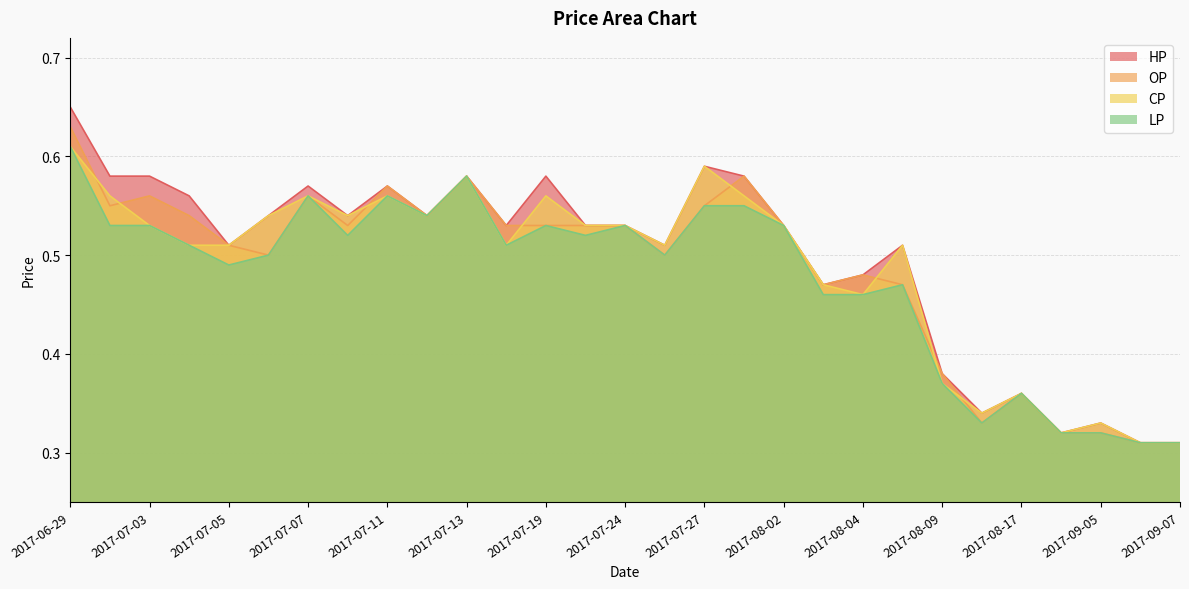

How many lines are shown in the chart?

4